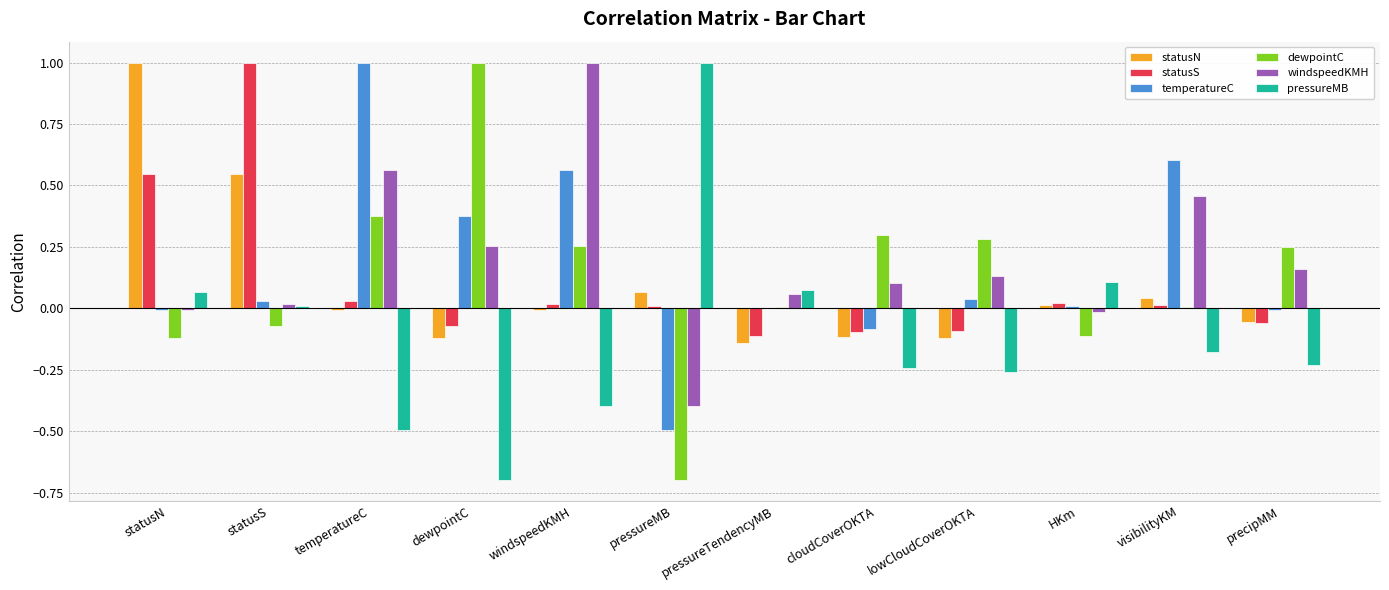

Is the value of pressureMB at statusS greater than the value of windspeedKMH at precipMM?

No